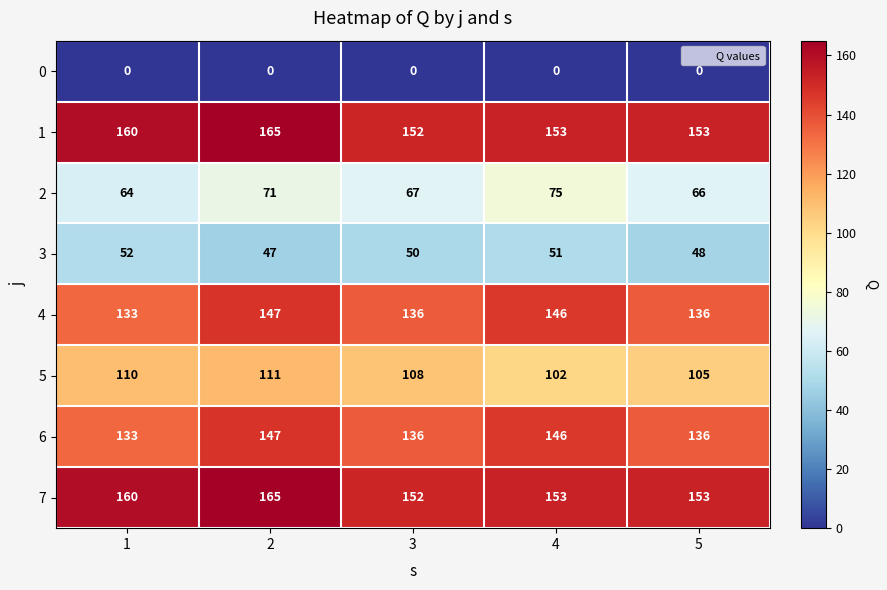

How many series are shown in this chart?

8